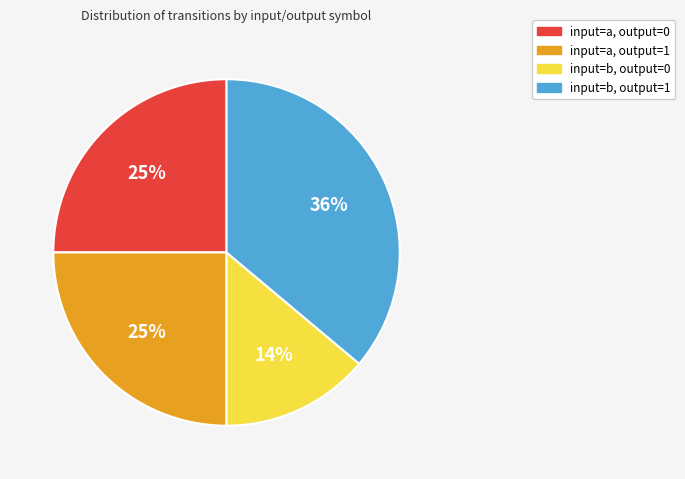

What is the ratio of the value at input=b, output=1 to the value at input=a, output=0?

1.4